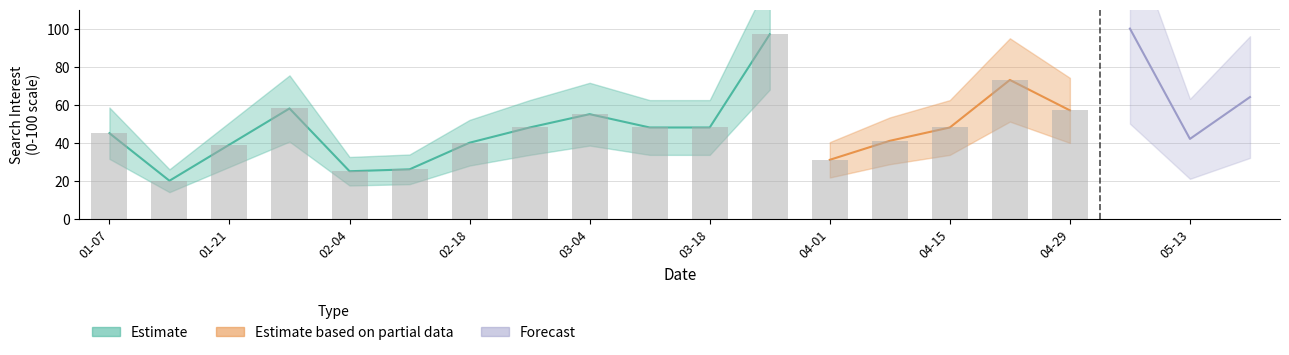

What is the smallest value displayed?

20